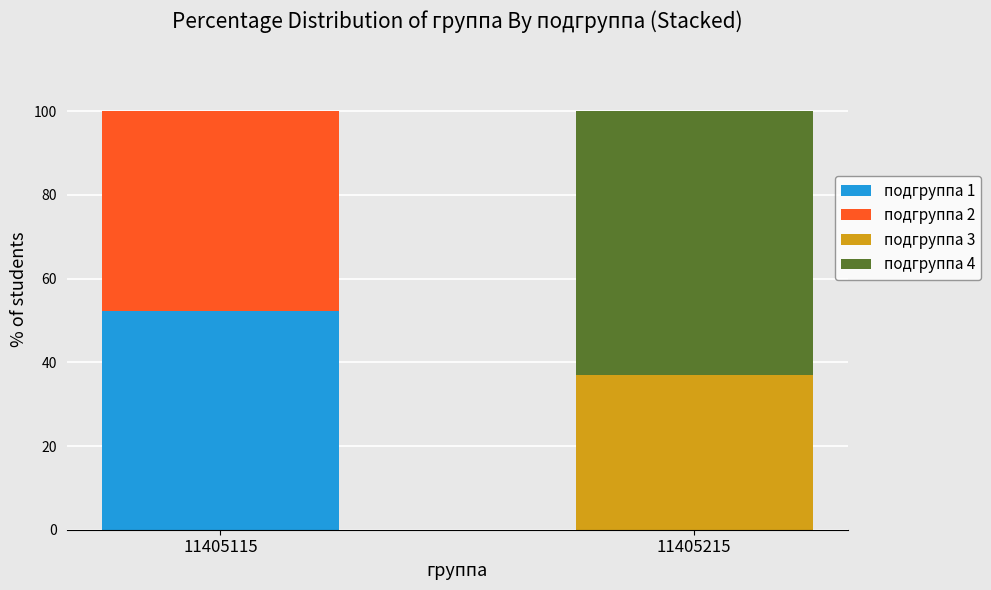

What is the maximum value for подгруппа 1?

52.4